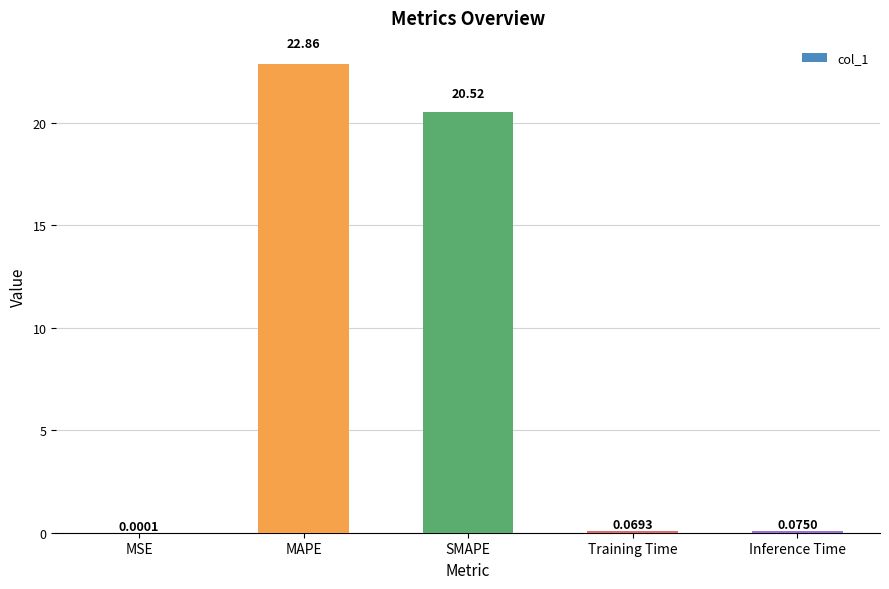

Which category has the highest value across all series?

MAPE